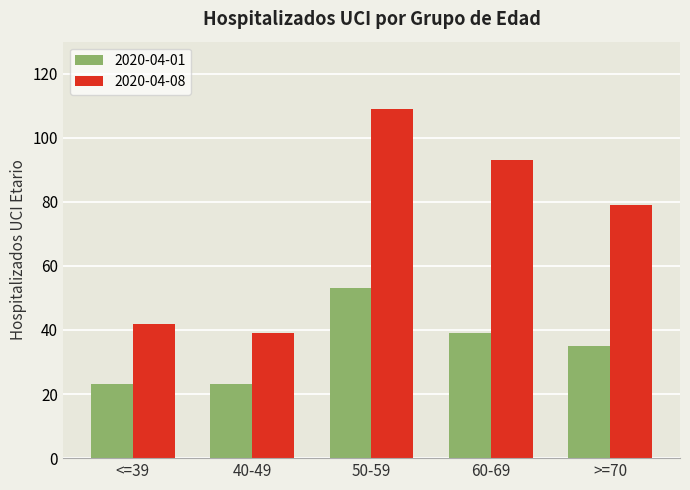

Is it true that 2020-04-08 equals 152 at 50-59?

False